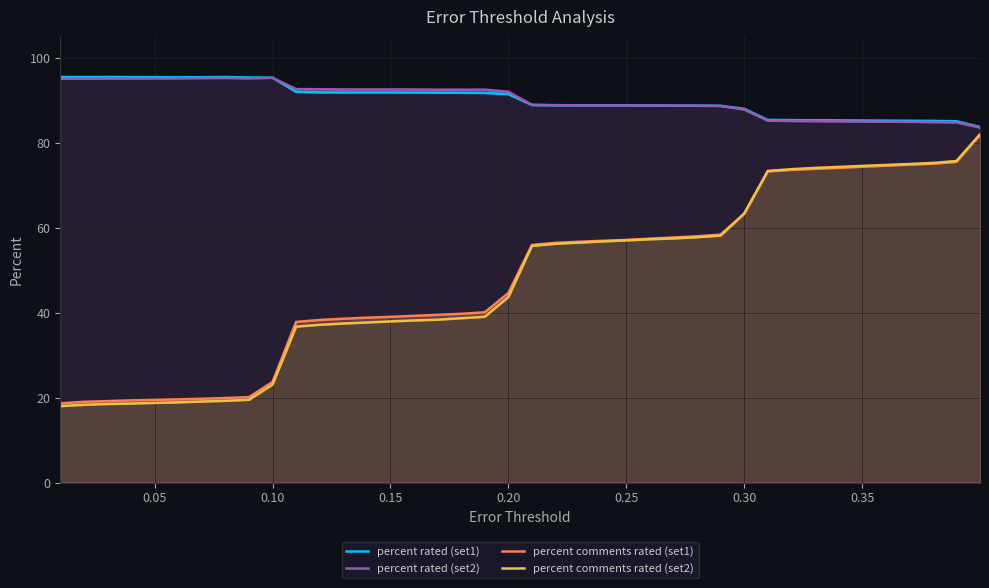

What is the spread (max minus min) of values at 12?

55.1